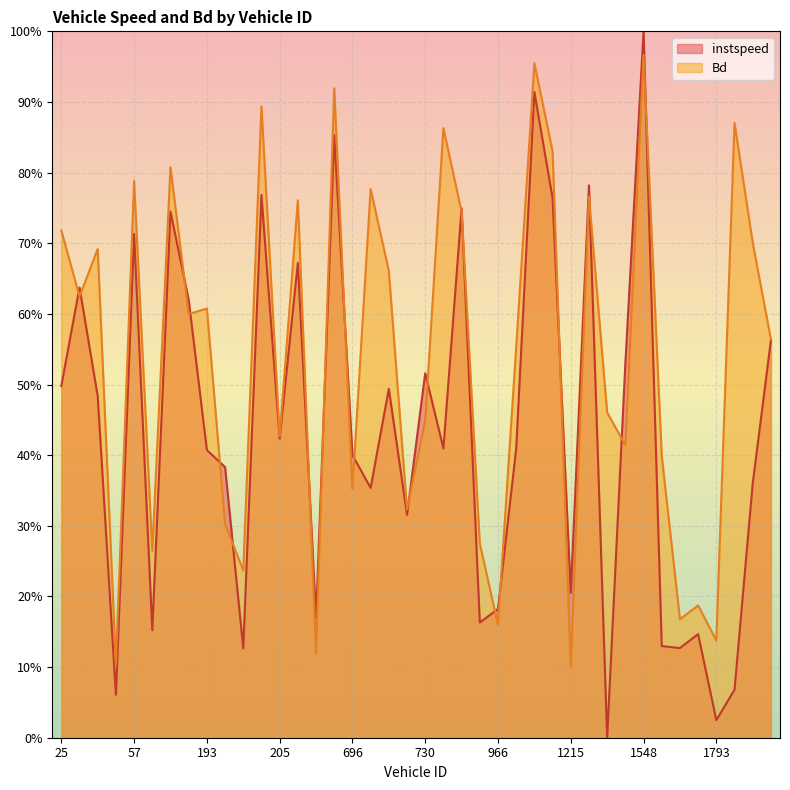

Reading left to right, what are all the values shown in this chart?

instspeed: 25.0=0.5	40.0=0.6	49.0=0.5	55.0=0.1	57.0=0.7	70.0=0.2	73.0=0.7	74.0=0.6	193.0=0.4	197.0=0.4	200.0=0.1	201.0=0.8	205.0=0.4	213.0=0.7	452.0=0.2	455.0=0.9	696.0=0.4	714.0=0.4	718.0=0.5	723.0=0.3	730.0=0.5	731.0=0.4	961.0=0.7	962.0=0.2	966.0=0.2	975.0=0.4	983.0=0.9	987.0=0.8	1215.0=0.2	1217.0=0.8	1232.0=0.0	1376.0=0.5	1548.0=1.0	1551.0=0.1	1774.0=0.1	1778.0=0.1	1793.0=0.0	1800.0=0.1	2029.0=0.4	2030.0=0.6
Bd: 25.0=0.7	40.0=0.6	49.0=0.7	55.0=0.1	57.0=0.8	70.0=0.3	73.0=0.8	74.0=0.6	193.0=0.6	197.0=0.3	200.0=0.2	201.0=0.9	205.0=0.4	213.0=0.8	452.0=0.1	455.0=0.9	696.0=0.4	714.0=0.8	718.0=0.7	723.0=0.3	730.0=0.4	731.0=0.9	961.0=0.7	962.0=0.3	966.0=0.2	975.0=0.6	983.0=1.0	987.0=0.8	1215.0=0.1	1217.0=0.8	1232.0=0.5	1376.0=0.4	1548.0=1.0	1551.0=0.4	1774.0=0.2	1778.0=0.2	1793.0=0.1	1800.0=0.9	2029.0=0.7	2030.0=0.6